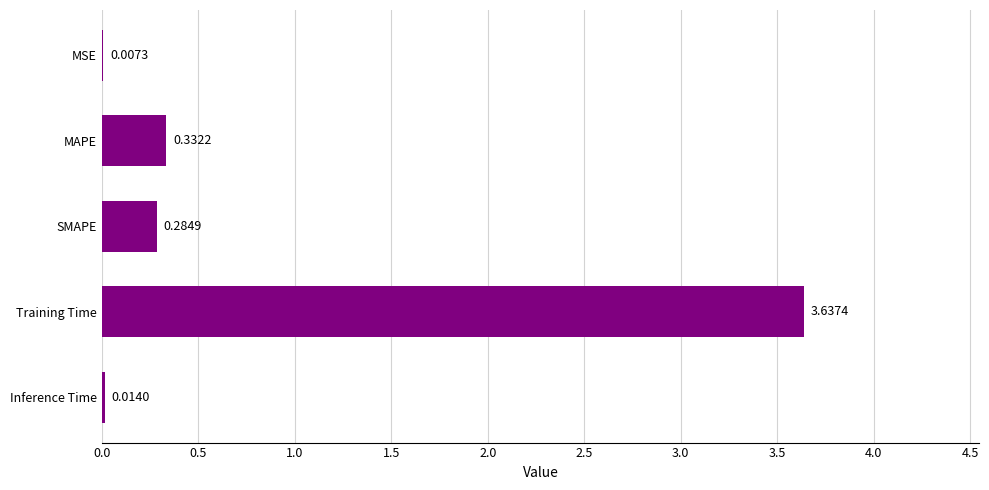

Which has a higher value, Training Time or SMAPE?

Training Time